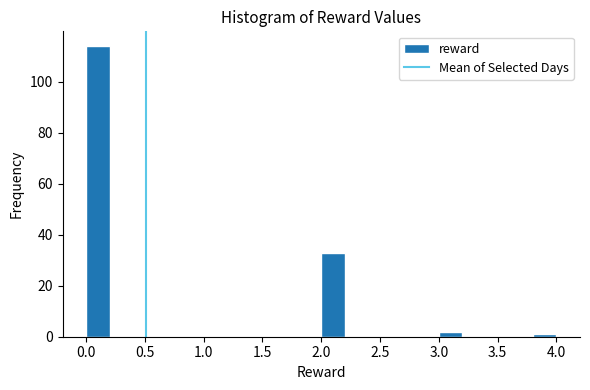

Reading left to right, list every bar in this chart as the range it spans on the x-axis followed by its height. The values are not printed on the chart, so give them approximately, as read against the axis.

0.0 to 0.2: 114
0.2 to 0.4: 0
0.4 to 0.6: 0
0.6 to 0.8: 0
0.8 to 1.0: 0
1.0 to 1.2: 0
1.2 to 1.4: 0
1.4 to 1.6: 0
1.6 to 1.8: 0
1.8 to 2.0: 0
2.0 to 2.2: 34
2.2 to 2.4: 0
2.4 to 2.6: 0
2.6 to 2.8: 0
2.8 to 3.0: 0
3.0 to 3.2: 2
3.2 to 3.4: 0
3.4 to 3.6: 0
3.6 to 3.8: 0
3.8 to 4.0: under 2